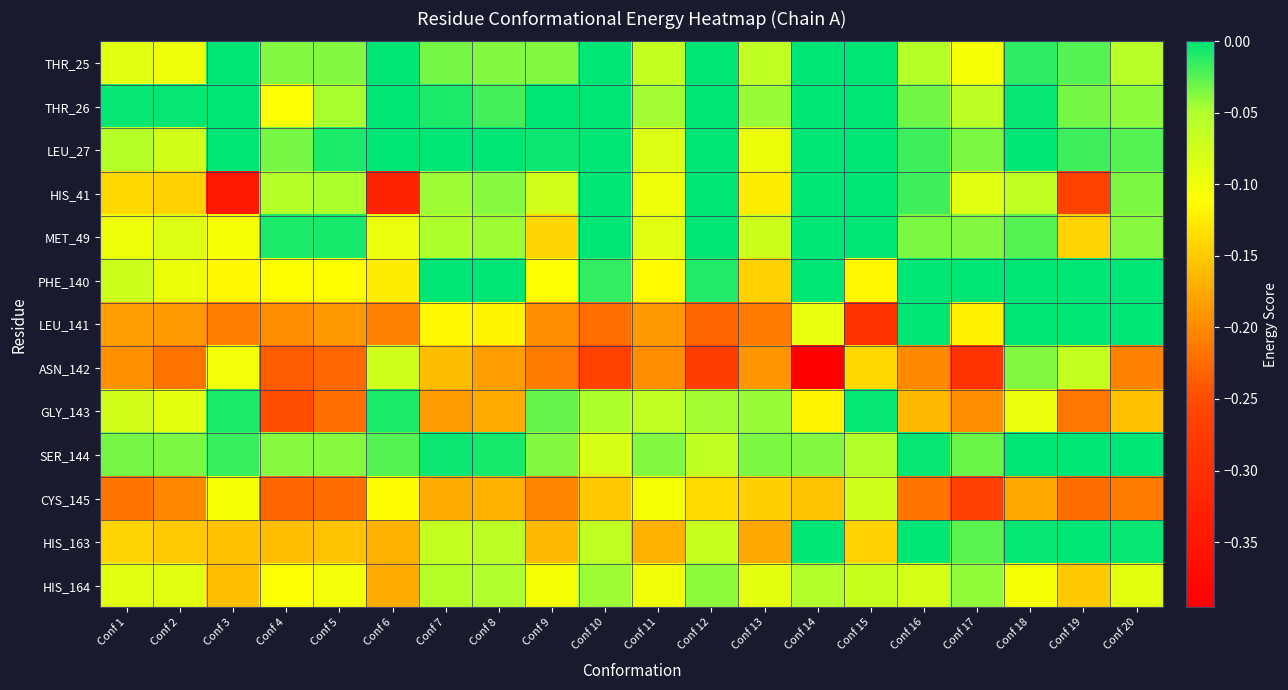

Reading left to right, transcribe all the data shown in this chart.

THR_25: Conf 1=-0.1	Conf 2=-0.1	Conf 3=0.0	Conf 4=-0.0	Conf 5=-0.0	Conf 6=0.0	Conf 7=-0.0	Conf 8=-0.0	Conf 9=-0.0	Conf 10=0.0	Conf 11=-0.1	Conf 12=0.0	Conf 13=-0.1	Conf 14=0.0	Conf 15=0.0	Conf 16=-0.1	Conf 17=-0.1	Conf 18=-0.0	Conf 19=-0.0	Conf 20=-0.1
THR_26: Conf 1=-0.0	Conf 2=-0.0	Conf 3=0.0	Conf 4=-0.1	Conf 5=-0.0	Conf 6=0.0	Conf 7=-0.0	Conf 8=-0.0	Conf 9=-0.0	Conf 10=0.0	Conf 11=-0.0	Conf 12=0.0	Conf 13=-0.0	Conf 14=0.0	Conf 15=0.0	Conf 16=-0.0	Conf 17=-0.1	Conf 18=-0.0	Conf 19=-0.0	Conf 20=-0.0
LEU_27: Conf 1=-0.1	Conf 2=-0.1	Conf 3=0.0	Conf 4=-0.0	Conf 5=-0.0	Conf 6=0.0	Conf 7=0.0	Conf 8=0.0	Conf 9=-0.0	Conf 10=0.0	Conf 11=-0.1	Conf 12=0.0	Conf 13=-0.1	Conf 14=0.0	Conf 15=0.0	Conf 16=-0.0	Conf 17=-0.0	Conf 18=-0.0	Conf 19=-0.0	Conf 20=-0.0
HIS_41: Conf 1=-0.1	Conf 2=-0.1	Conf 3=-0.3	Conf 4=-0.1	Conf 5=-0.0	Conf 6=-0.3	Conf 7=-0.0	Conf 8=-0.0	Conf 9=-0.1	Conf 10=0.0	Conf 11=-0.1	Conf 12=0.0	Conf 13=-0.1	Conf 14=-0.0	Conf 15=0.0	Conf 16=-0.0	Conf 17=-0.1	Conf 18=-0.1	Conf 19=-0.3	Conf 20=-0.0
MET_49: Conf 1=-0.1	Conf 2=-0.1	Conf 3=-0.1	Conf 4=-0.0	Conf 5=-0.0	Conf 6=-0.1	Conf 7=-0.1	Conf 8=-0.0	Conf 9=-0.1	Conf 10=0.0	Conf 11=-0.1	Conf 12=0.0	Conf 13=-0.1	Conf 14=0.0	Conf 15=0.0	Conf 16=-0.0	Conf 17=-0.0	Conf 18=-0.0	Conf 19=-0.1	Conf 20=-0.0
PHE_140: Conf 1=-0.1	Conf 2=-0.1	Conf 3=-0.1	Conf 4=-0.1	Conf 5=-0.1	Conf 6=-0.1	Conf 7=-0.0	Conf 8=-0.0	Conf 9=-0.1	Conf 10=-0.0	Conf 11=-0.1	Conf 12=-0.0	Conf 13=-0.1	Conf 14=0.0	Conf 15=-0.1	Conf 16=0.0	Conf 17=-0.0	Conf 18=0.0	Conf 19=0.0	Conf 20=0.0
LEU_141: Conf 1=-0.2	Conf 2=-0.2	Conf 3=-0.2	Conf 4=-0.2	Conf 5=-0.2	Conf 6=-0.2	Conf 7=-0.1	Conf 8=-0.1	Conf 9=-0.2	Conf 10=-0.2	Conf 11=-0.2	Conf 12=-0.2	Conf 13=-0.2	Conf 14=-0.1	Conf 15=-0.3	Conf 16=-0.0	Conf 17=-0.1	Conf 18=0.0	Conf 19=0.0	Conf 20=-0.0
ASN_142: Conf 1=-0.2	Conf 2=-0.2	Conf 3=-0.1	Conf 4=-0.2	Conf 5=-0.2	Conf 6=-0.1	Conf 7=-0.2	Conf 8=-0.2	Conf 9=-0.2	Conf 10=-0.3	Conf 11=-0.2	Conf 12=-0.3	Conf 13=-0.2	Conf 14=-0.4	Conf 15=-0.1	Conf 16=-0.2	Conf 17=-0.3	Conf 18=-0.0	Conf 19=-0.1	Conf 20=-0.2
GLY_143: Conf 1=-0.1	Conf 2=-0.1	Conf 3=-0.0	Conf 4=-0.3	Conf 5=-0.2	Conf 6=-0.0	Conf 7=-0.2	Conf 8=-0.2	Conf 9=-0.0	Conf 10=-0.1	Conf 11=-0.1	Conf 12=-0.0	Conf 13=-0.0	Conf 14=-0.1	Conf 15=-0.0	Conf 16=-0.2	Conf 17=-0.2	Conf 18=-0.1	Conf 19=-0.2	Conf 20=-0.2
SER_144: Conf 1=-0.0	Conf 2=-0.0	Conf 3=-0.0	Conf 4=-0.0	Conf 5=-0.0	Conf 6=-0.0	Conf 7=-0.0	Conf 8=-0.0	Conf 9=-0.0	Conf 10=-0.1	Conf 11=-0.0	Conf 12=-0.1	Conf 13=-0.0	Conf 14=-0.0	Conf 15=-0.1	Conf 16=-0.0	Conf 17=-0.0	Conf 18=0.0	Conf 19=-0.0	Conf 20=-0.0
CYS_145: Conf 1=-0.2	Conf 2=-0.2	Conf 3=-0.1	Conf 4=-0.2	Conf 5=-0.2	Conf 6=-0.1	Conf 7=-0.2	Conf 8=-0.2	Conf 9=-0.2	Conf 10=-0.2	Conf 11=-0.1	Conf 12=-0.1	Conf 13=-0.1	Conf 14=-0.2	Conf 15=-0.1	Conf 16=-0.2	Conf 17=-0.3	Conf 18=-0.2	Conf 19=-0.2	Conf 20=-0.2
HIS_163: Conf 1=-0.1	Conf 2=-0.1	Conf 3=-0.2	Conf 4=-0.2	Conf 5=-0.2	Conf 6=-0.2	Conf 7=-0.1	Conf 8=-0.1	Conf 9=-0.2	Conf 10=-0.1	Conf 11=-0.2	Conf 12=-0.1	Conf 13=-0.2	Conf 14=-0.0	Conf 15=-0.1	Conf 16=-0.0	Conf 17=-0.0	Conf 18=-0.0	Conf 19=0.0	Conf 20=-0.0
HIS_164: Conf 1=-0.1	Conf 2=-0.1	Conf 3=-0.2	Conf 4=-0.1	Conf 5=-0.1	Conf 6=-0.2	Conf 7=-0.1	Conf 8=-0.1	Conf 9=-0.1	Conf 10=-0.0	Conf 11=-0.1	Conf 12=-0.0	Conf 13=-0.1	Conf 14=-0.1	Conf 15=-0.1	Conf 16=-0.1	Conf 17=-0.0	Conf 18=-0.1	Conf 19=-0.2	Conf 20=-0.1